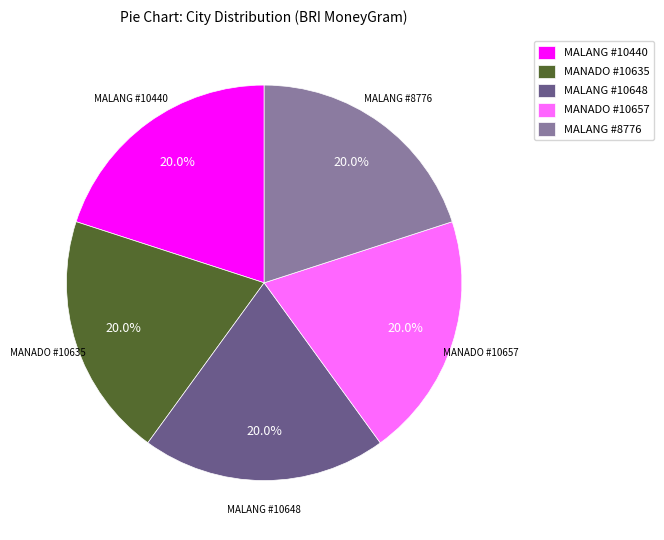

What percentage is NOT represented by MALANG #10440?

80.0%